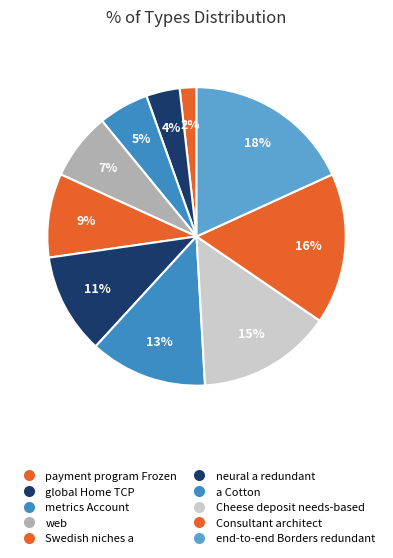

Rank the categories by value from lowest to highest.

payment program Frozen, global Home TCP, metrics Account, web, Swedish niches a, neural a redundant, a Cotton, Cheese deposit needs-based, Consultant architect, end-to-end Borders redundant